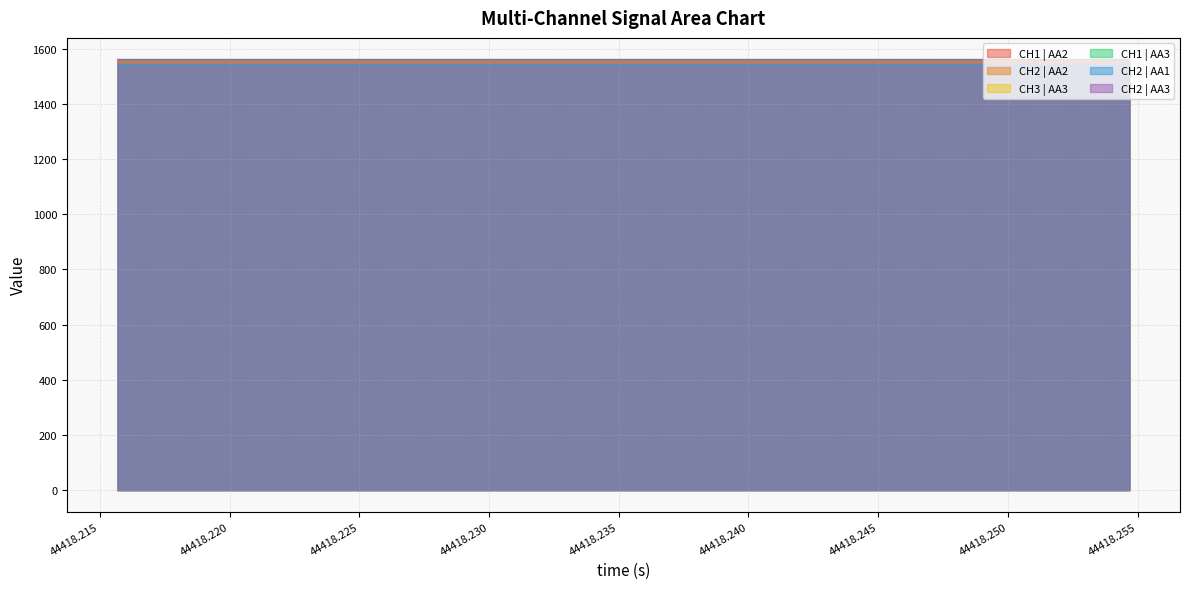

What is the maximum value for CH2 | AA3?

1560.3